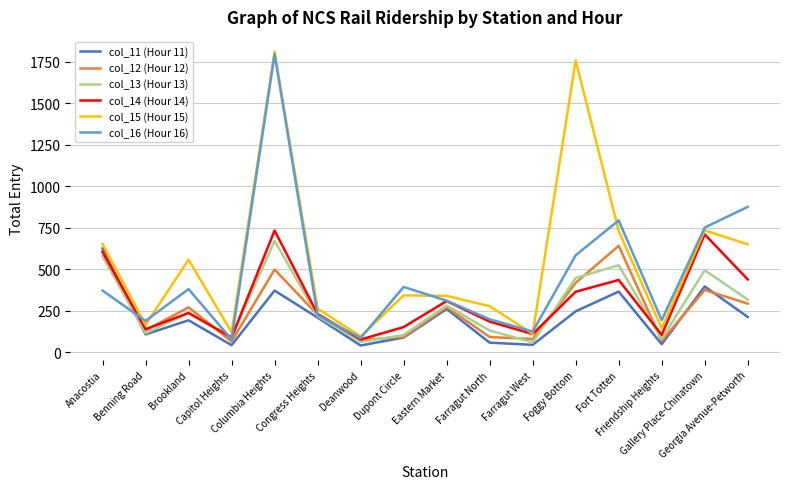

How many lines are shown in the chart?

6